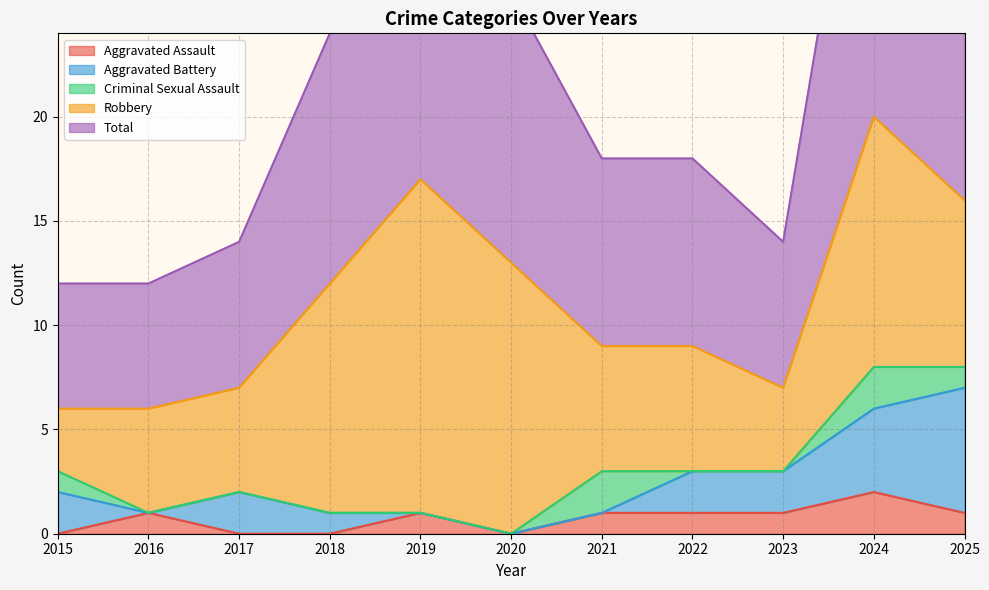

What are all the series names shown in the legend?

Aggravated Assault, Aggravated Battery, Criminal Sexual Assault, Robbery, Total